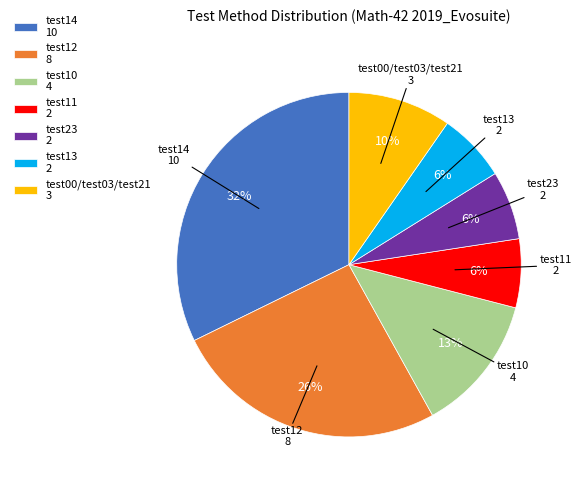

Which has a higher value, test14 10 or test00/test03/test21 3?

test14 10